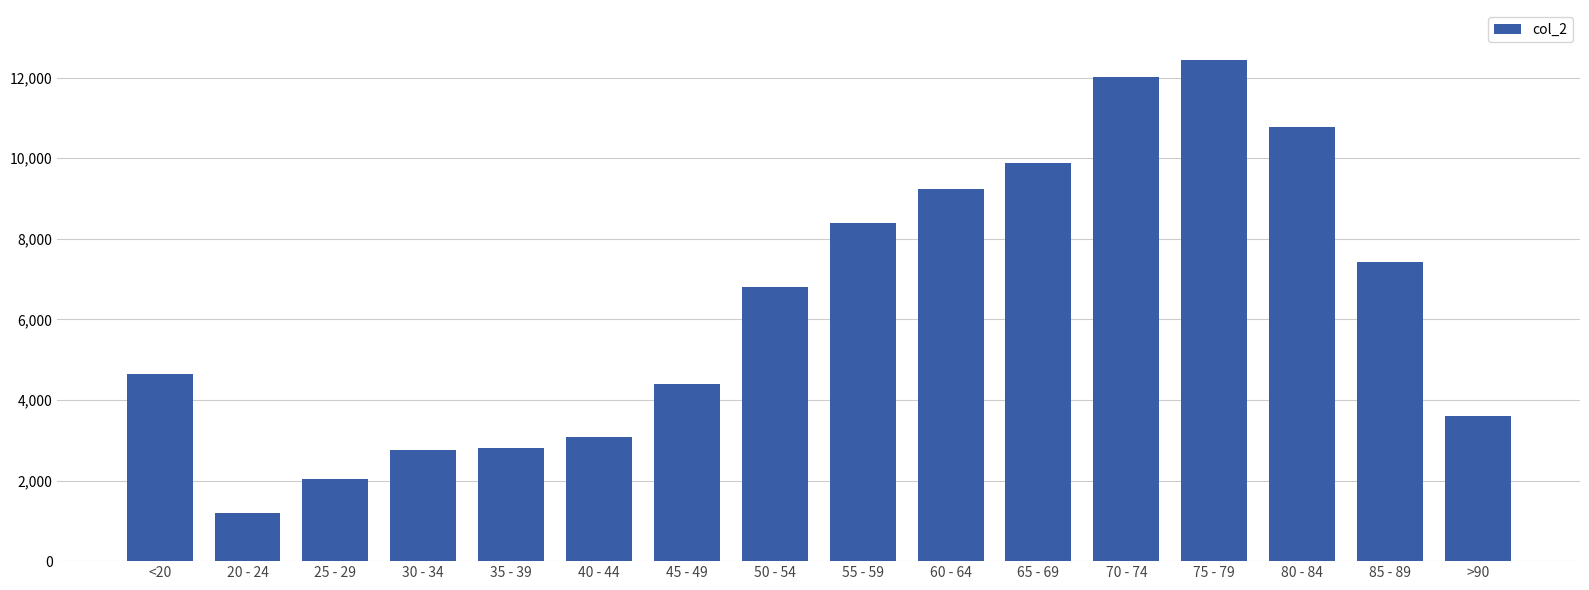

The chart shows a value of 730 at 20 - 24. True or false?

False